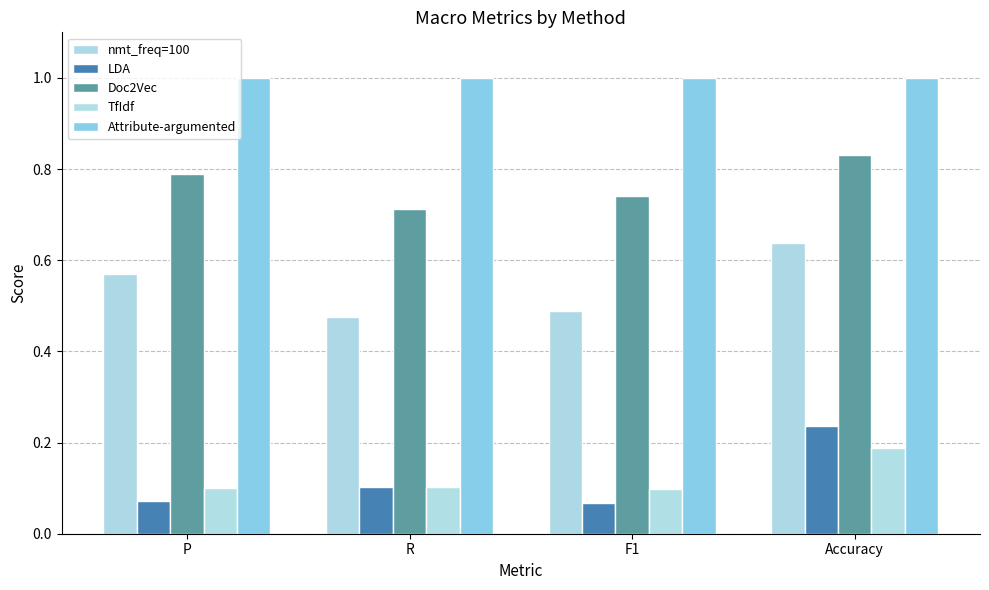

Which category has the lowest value in the Attribute-argumented series?

P